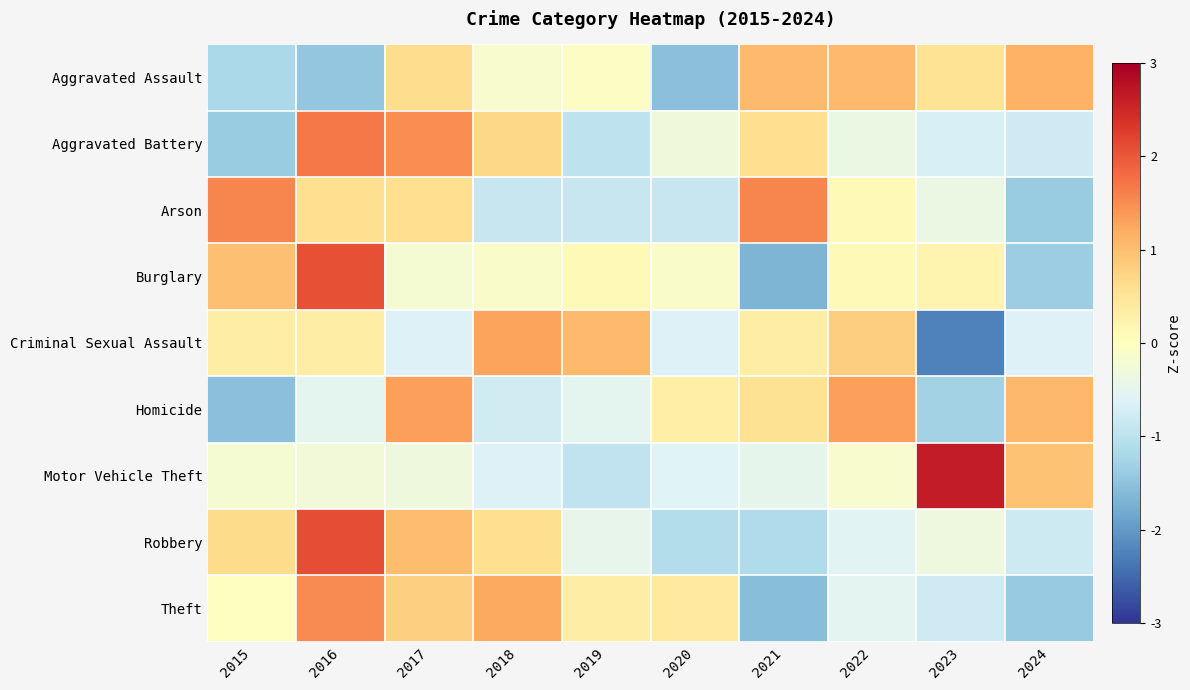

Which series has the widest spread of values?

Burglary